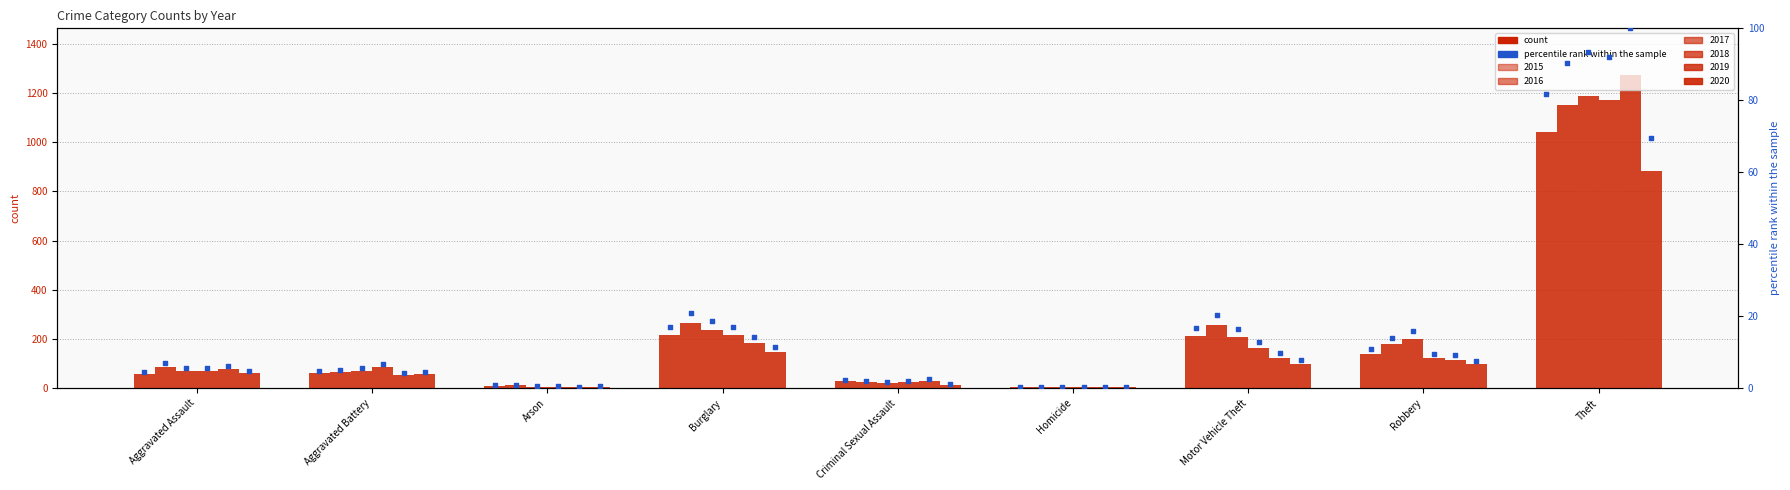

What is the change in value from Aggravated Battery to Burglary?

+12.3